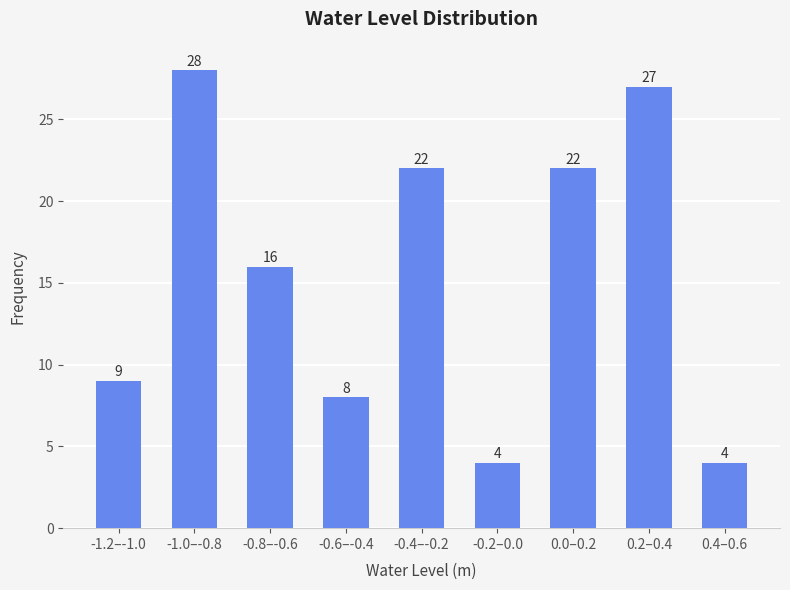

Reading left to right, what are all the values shown in this chart?

9	28	16	8	22	4	22	27	4